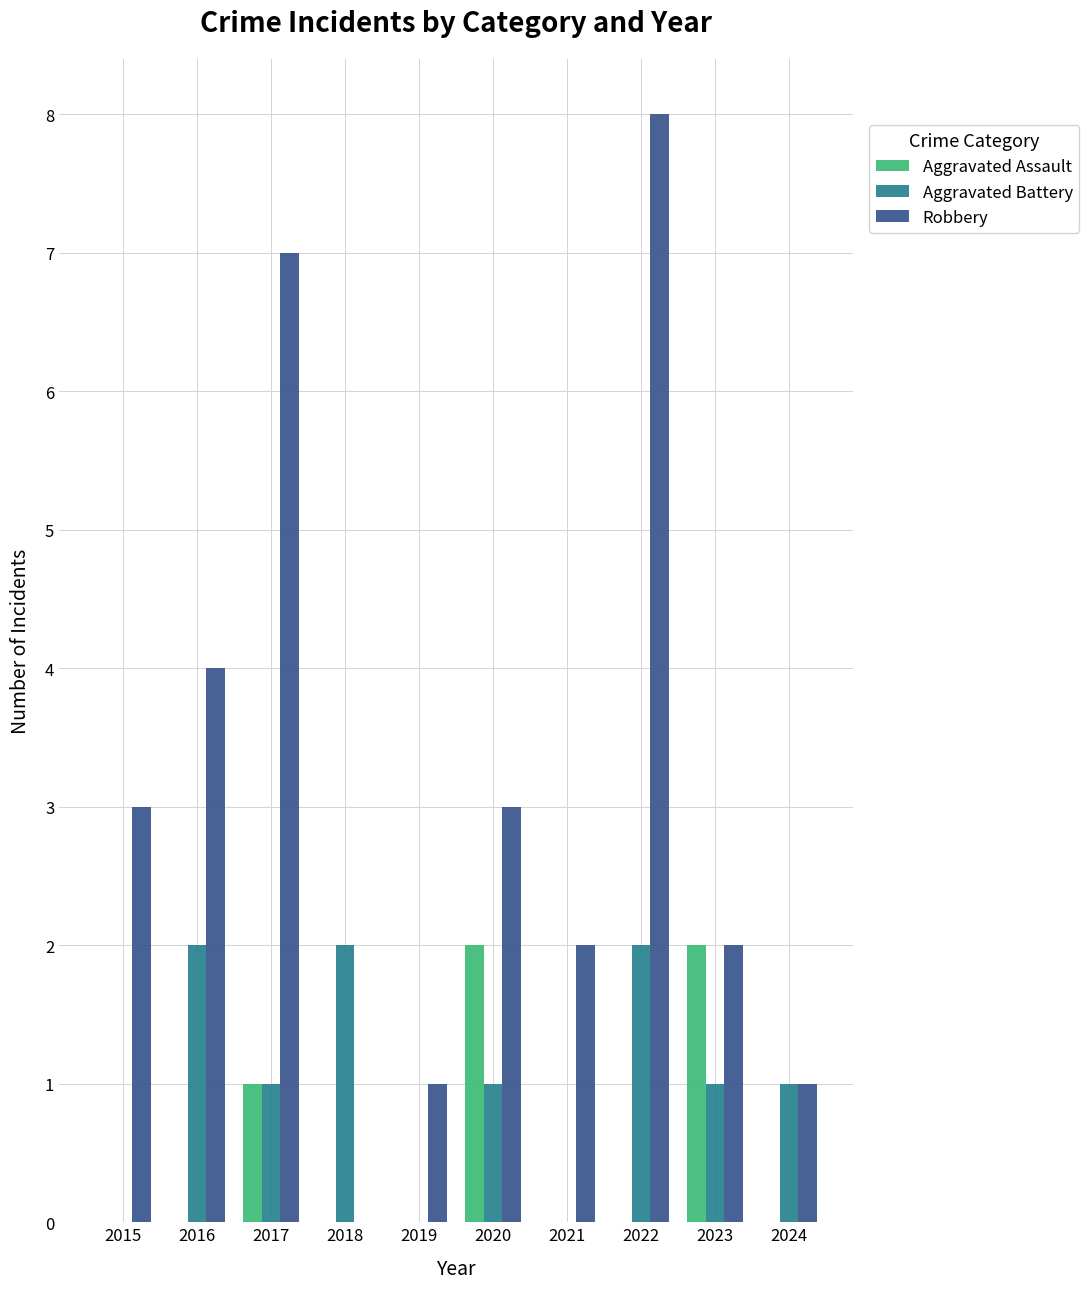

At which label does Aggravated Battery first exceed 1?

2016